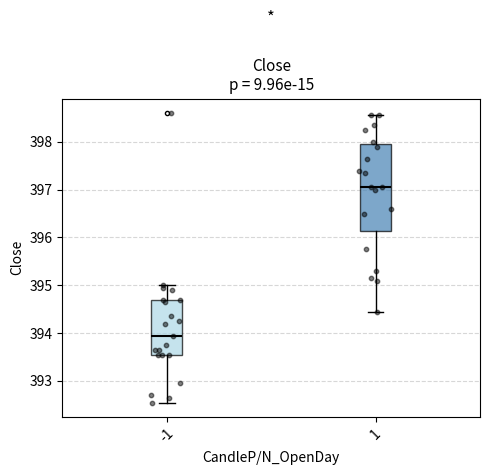

Which box is the tallest, from its lower edge to its upper edge?

1